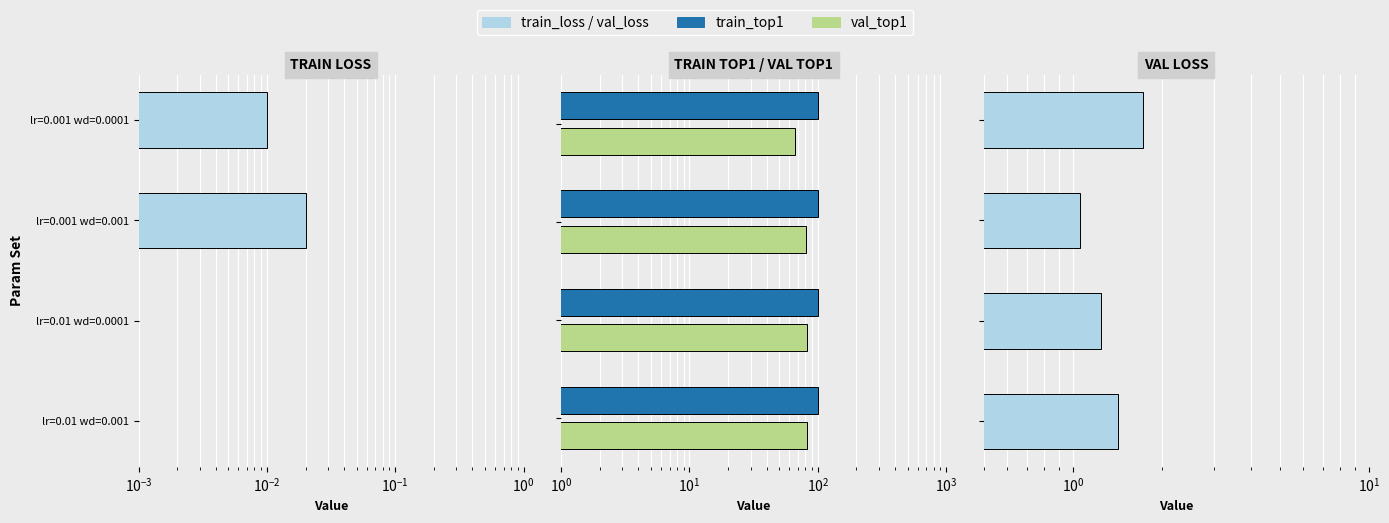

How many bars are there in total?

16